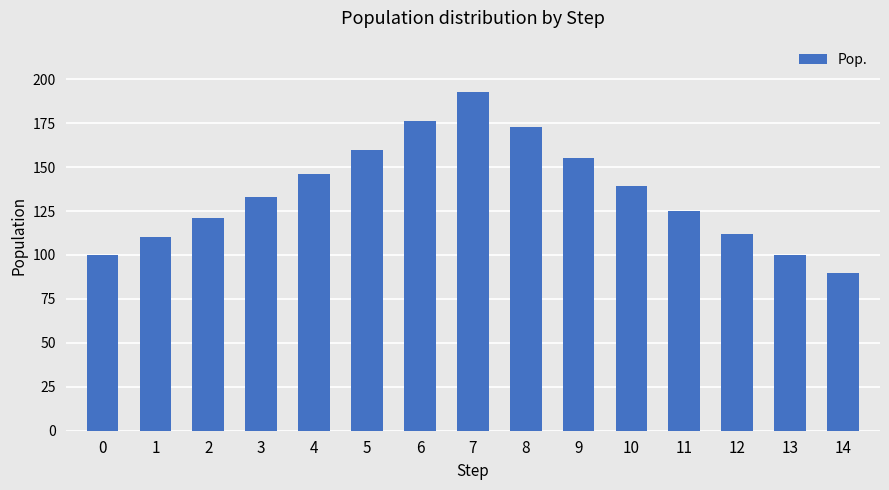

What is the value of the 5th bar from the left?

146